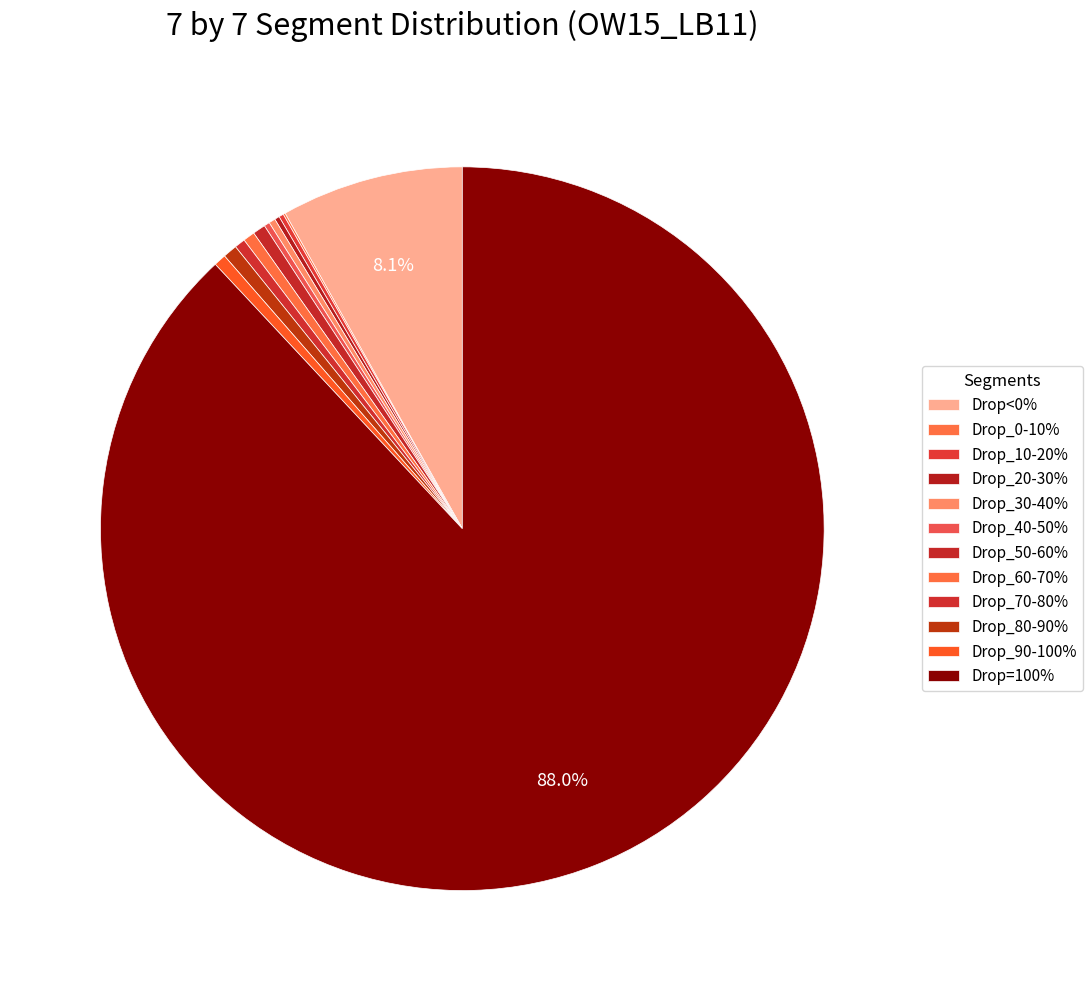

Which slice is the smallest?

Drop_0-10%